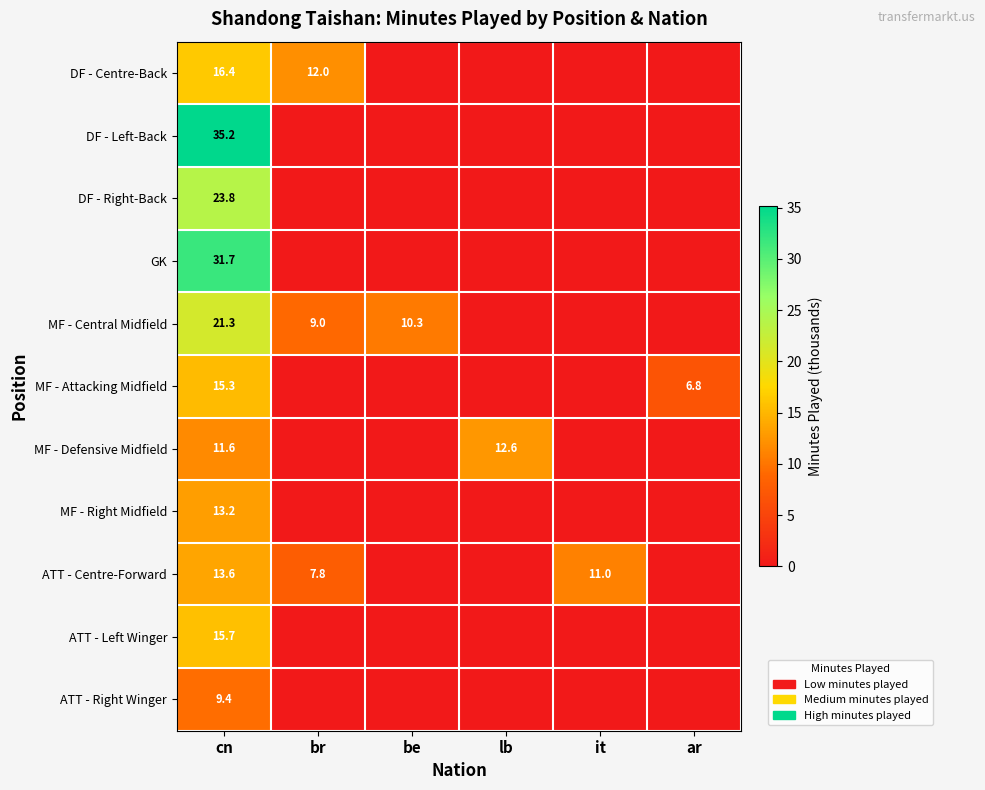

True or false: DF - Right-Back has a value of 33.0 at cn.

False